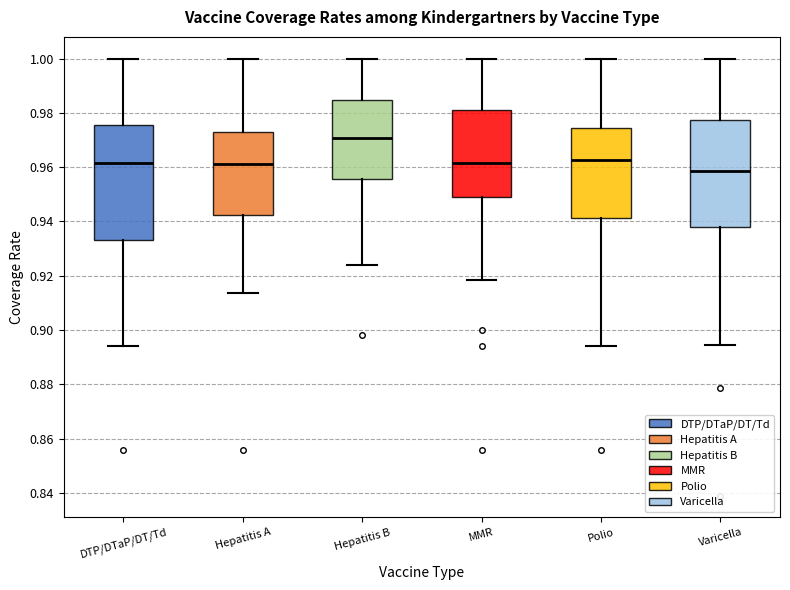

Comparing the boxes themselves (not the whiskers), which one is the tallest?

DTP/DTaP/DT/Td